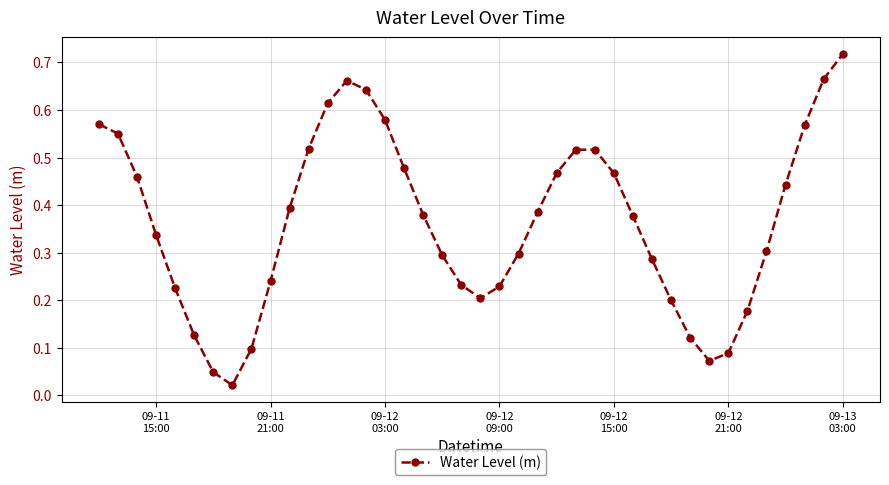

How many points are higher than both their immediate neighbors (excluding endpoints)?

2